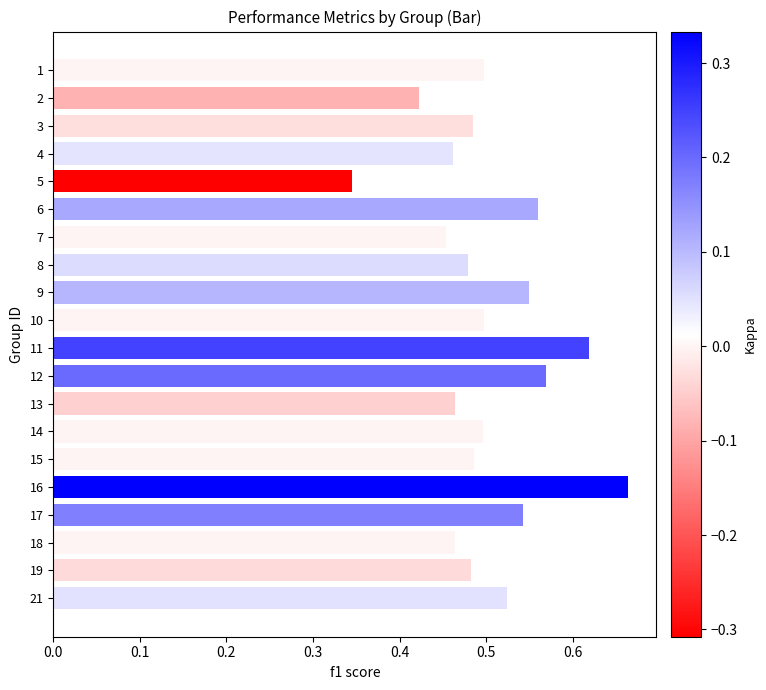

Between 2 and 16, which is larger?

16